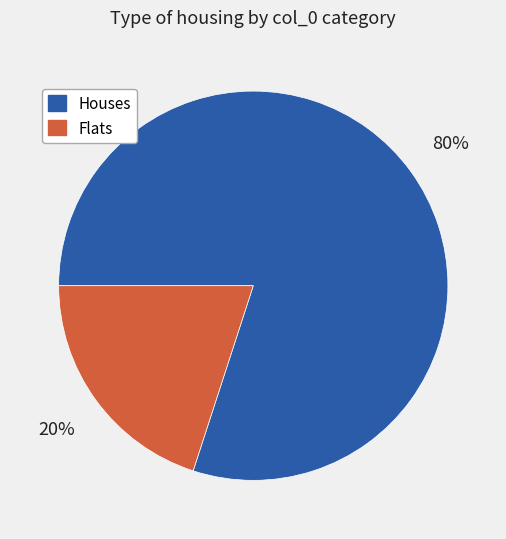

How many slices are in this pie chart?

2